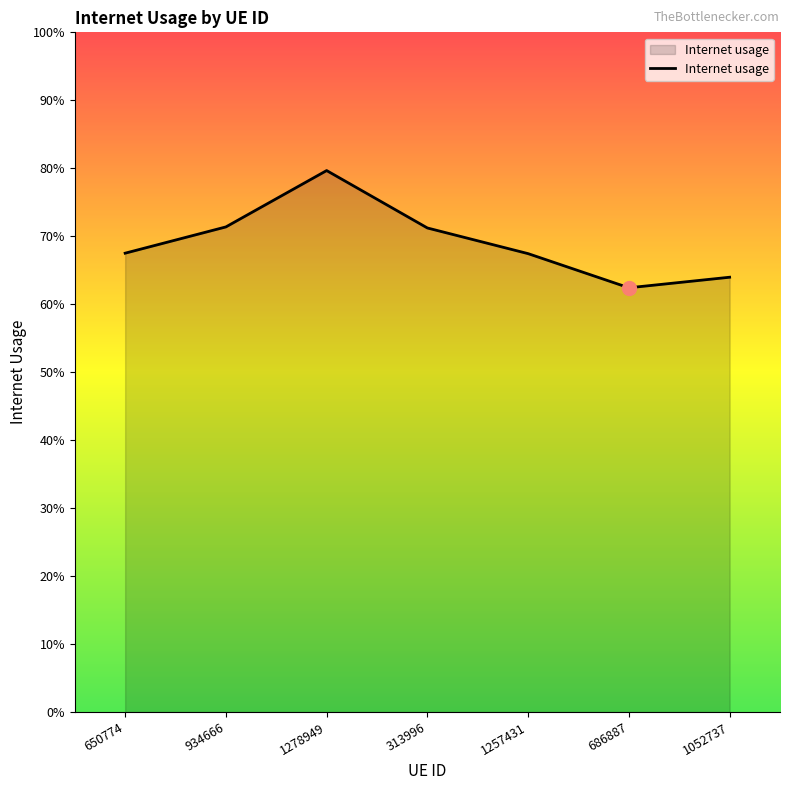

What is the average value?

0.7